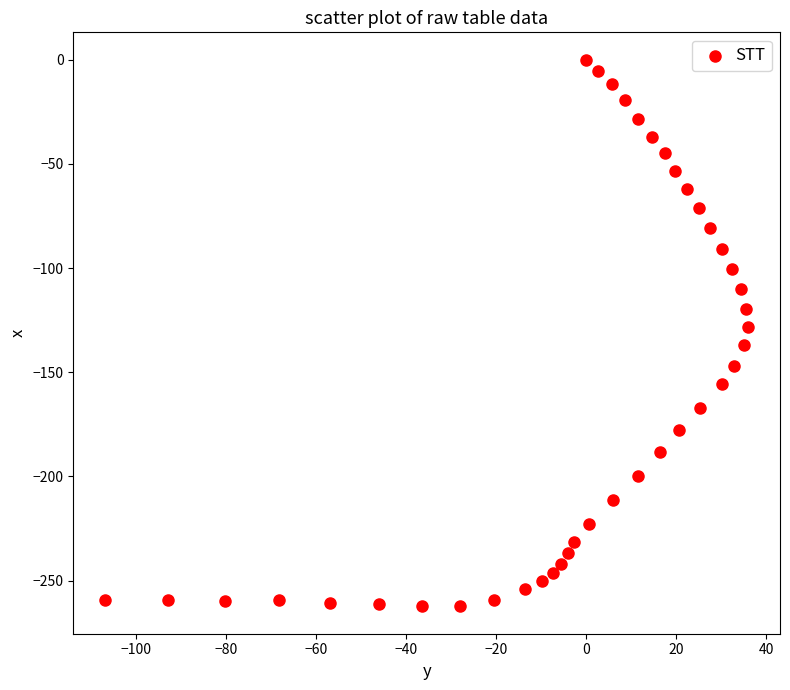

What is the range of Y values (max minus min)?

262.4